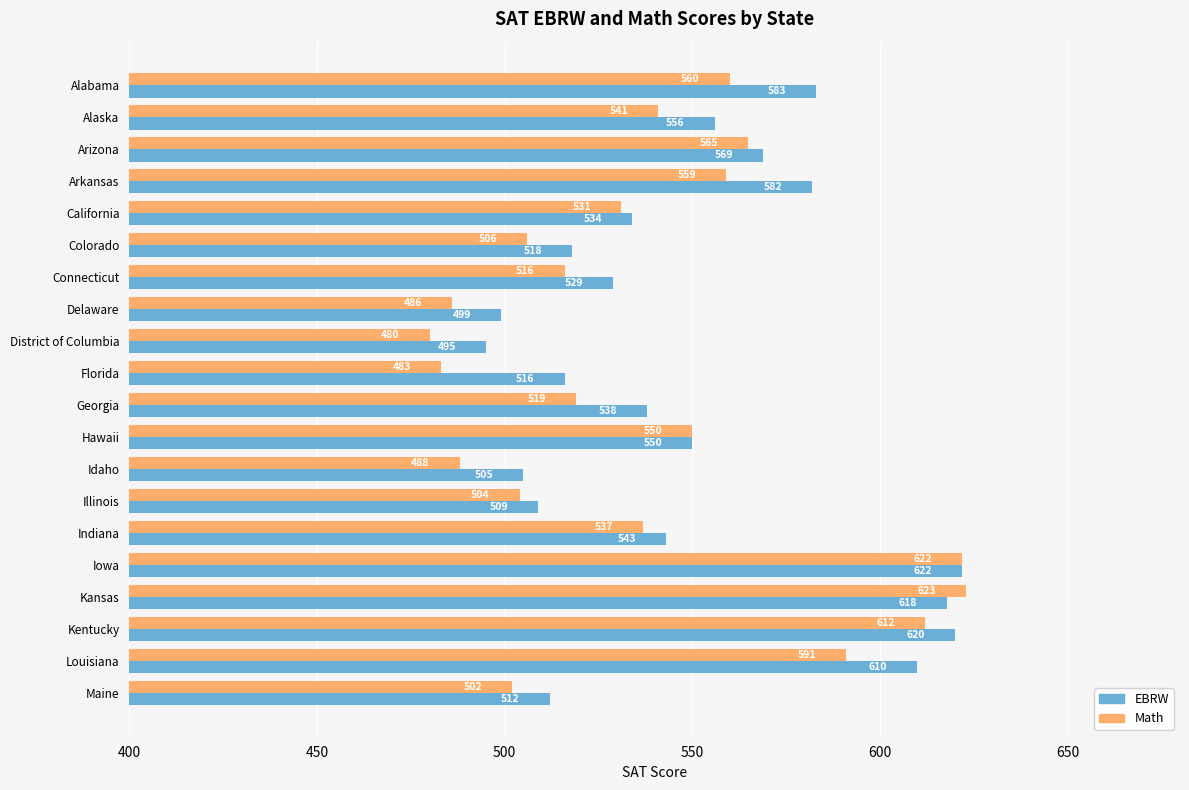

What is the difference between the highest and lowest values at Kansas?

5